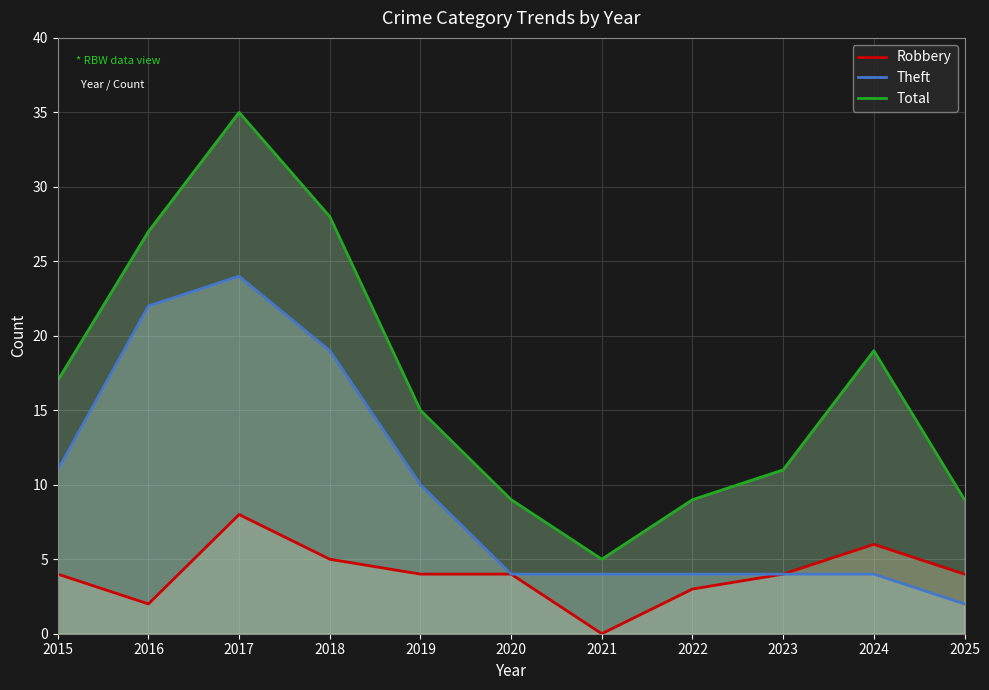

Where is Total nearest to the value 20?

2024